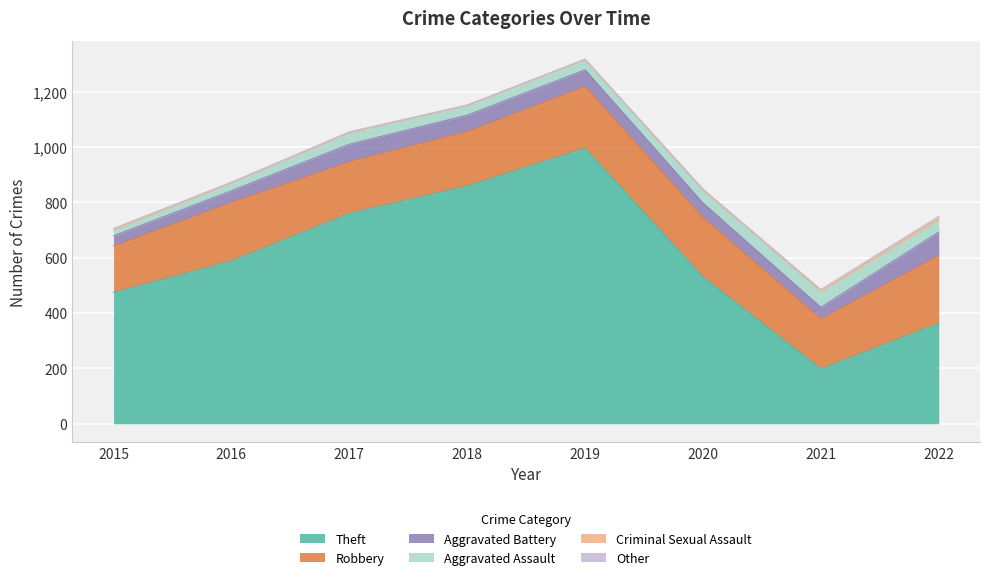

What is the approximate value of Aggravated Assault at 2015, to the nearest 10?

20